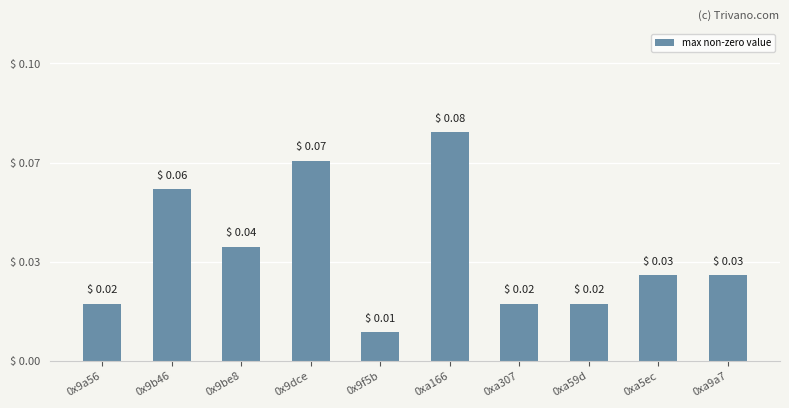

The value at 0xa5ec is 0.0. True or false?

False